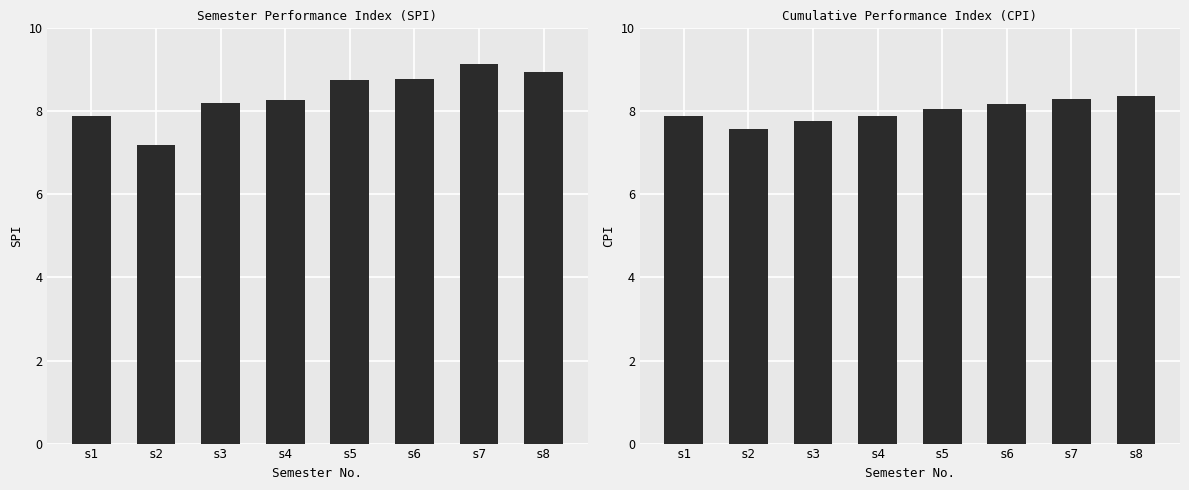

At which category is the sum across all series the highest?

s7